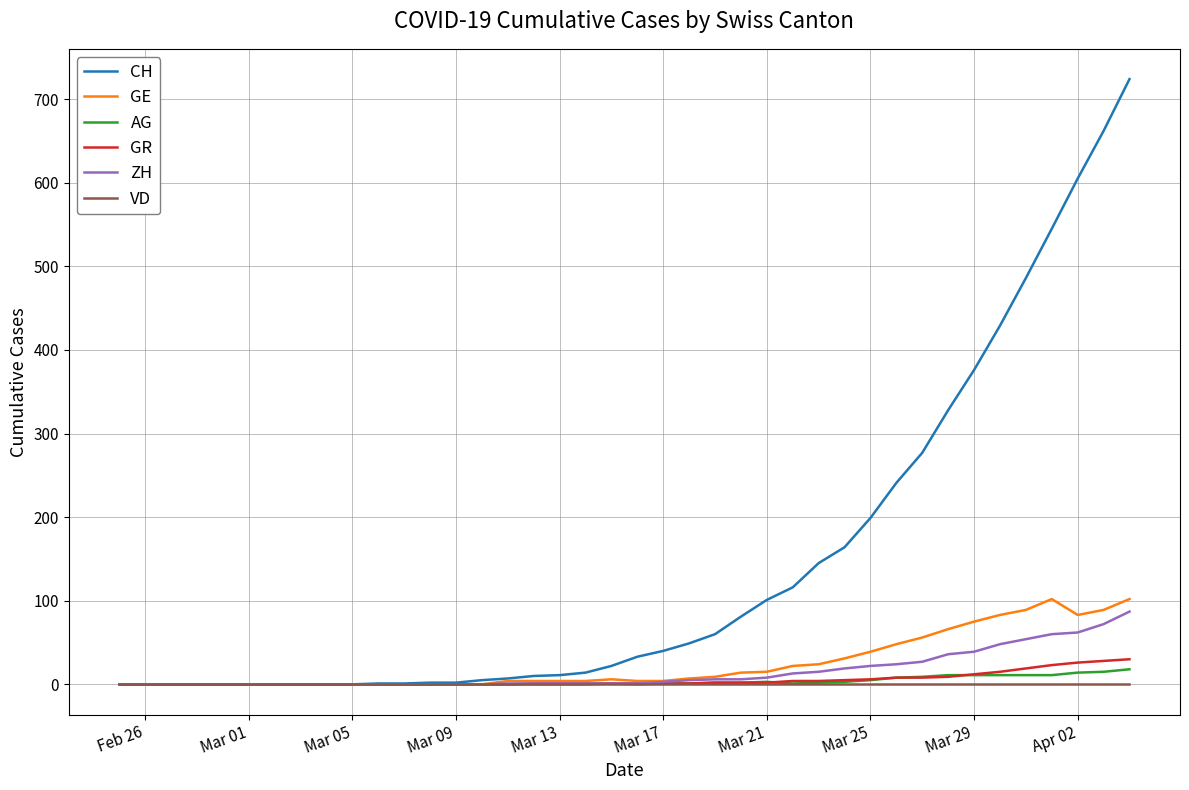

What is the maximum value for CH?

724